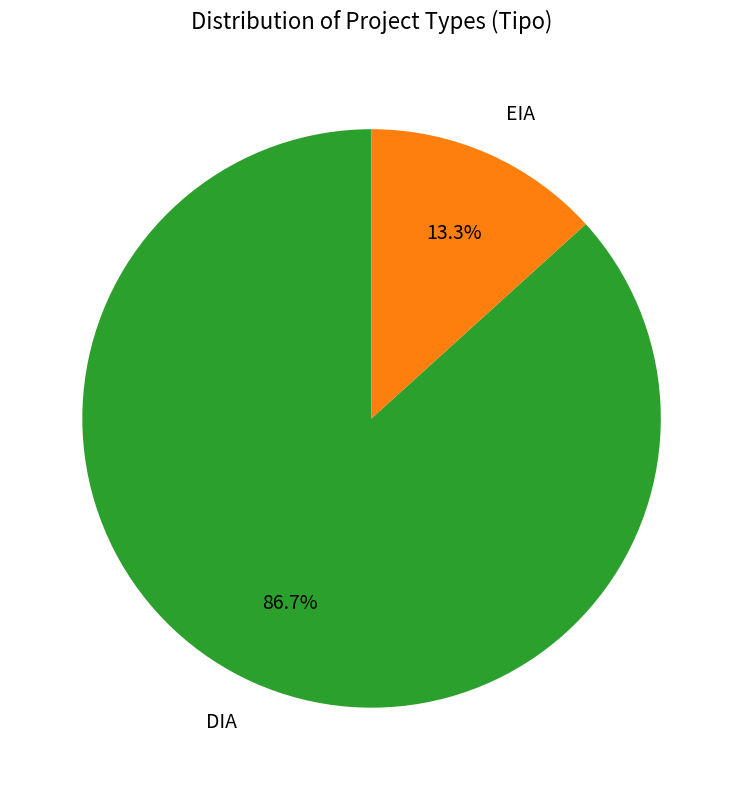

Which slice represents more than half of the pie?

DIA